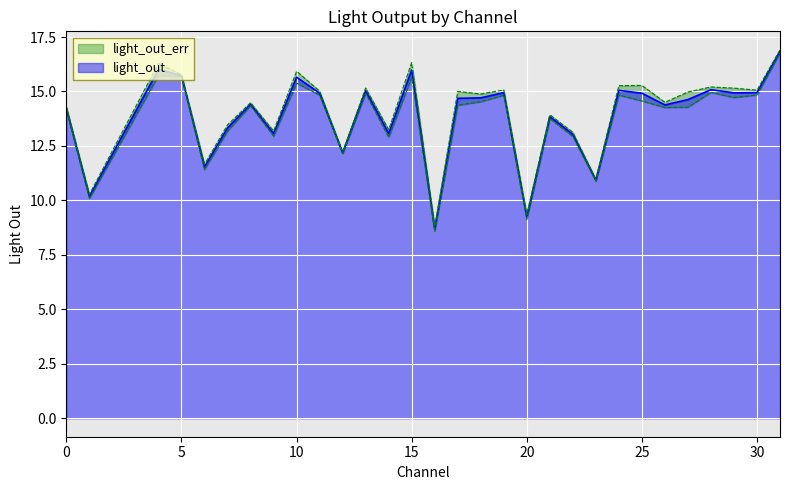

What is the minimum value for light_out?

8.7